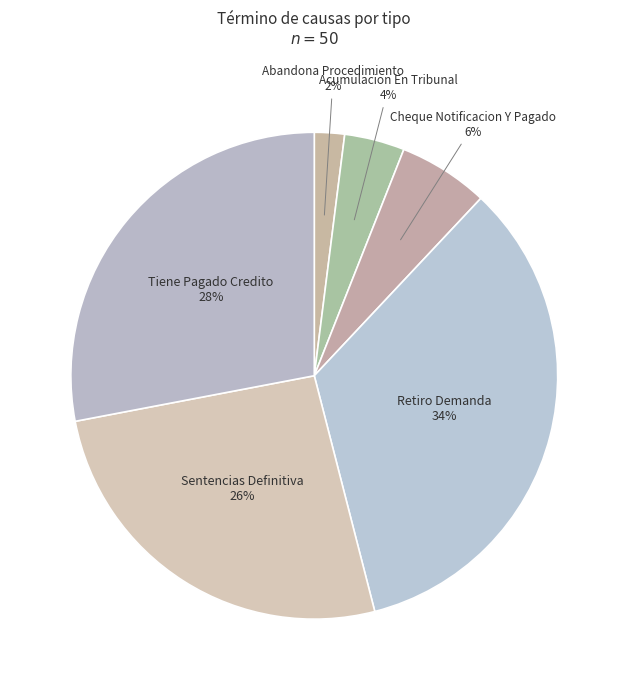

What percentage is the Acumulacion En Tribunal slice, to the nearest percent?

4%